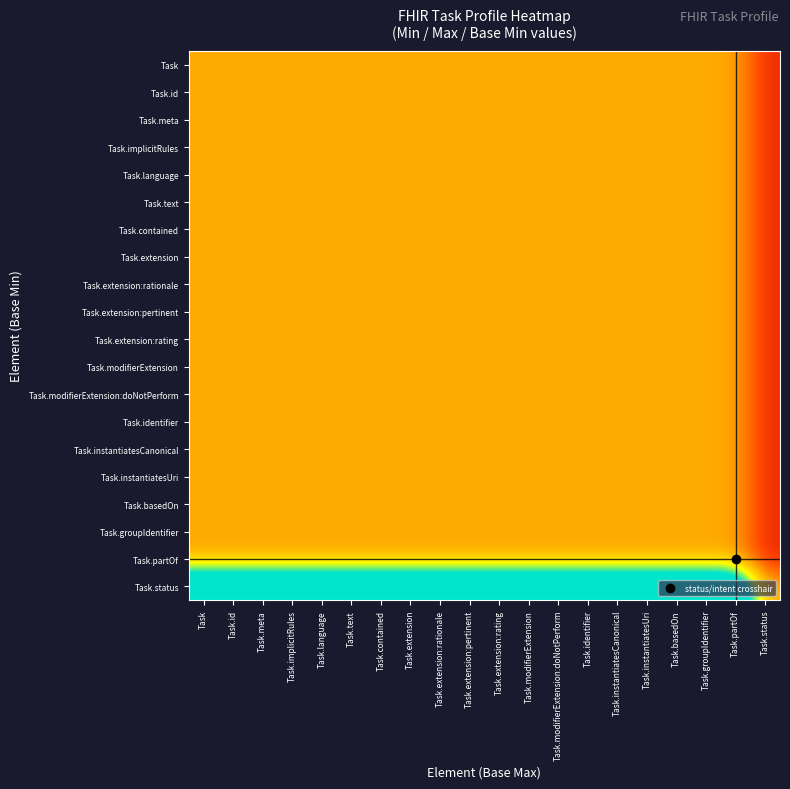

At which category is the sum across all series the highest?

Task